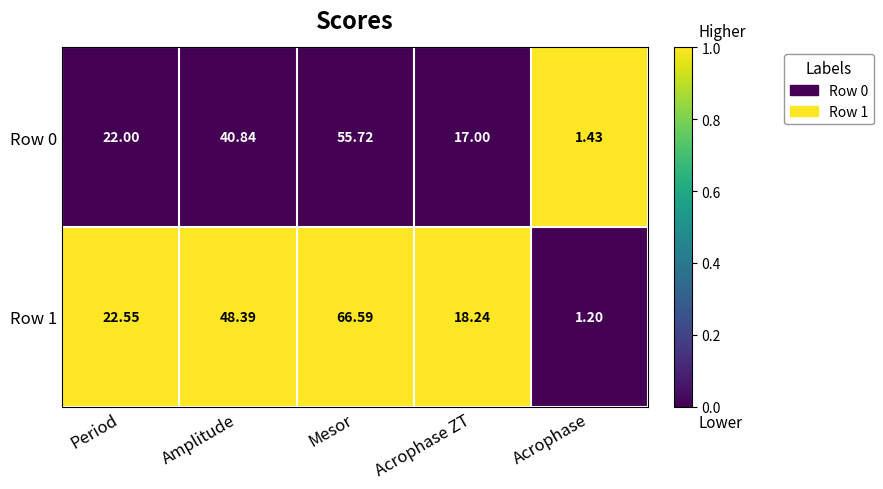

Which label corresponds to the largest value in the chart?

Mesor